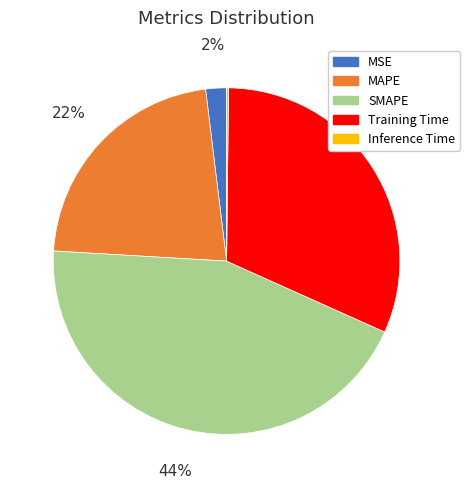

Is Training Time the majority of the pie?

No